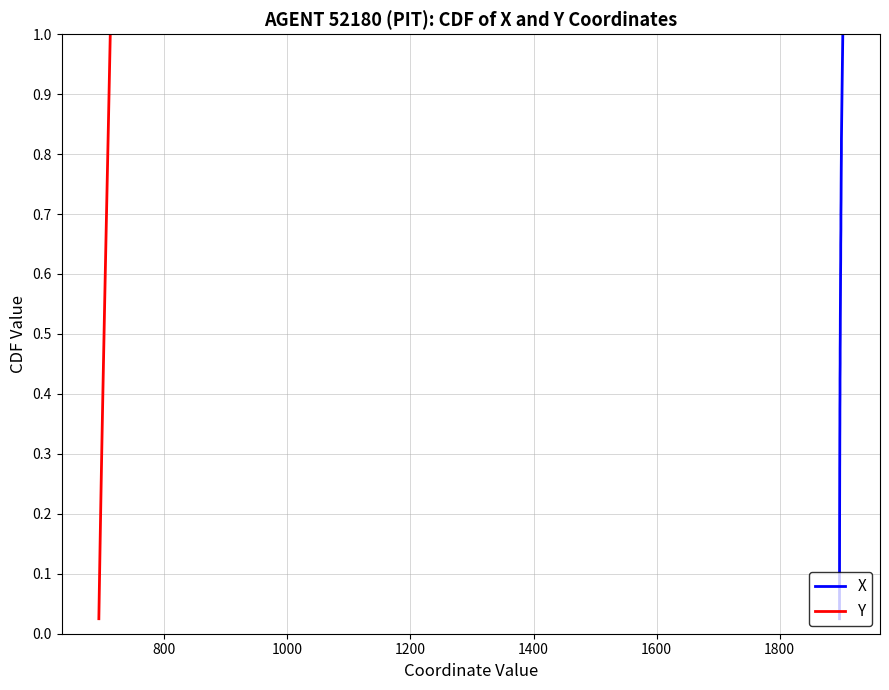

True or false: X and Y cross at least once.

False